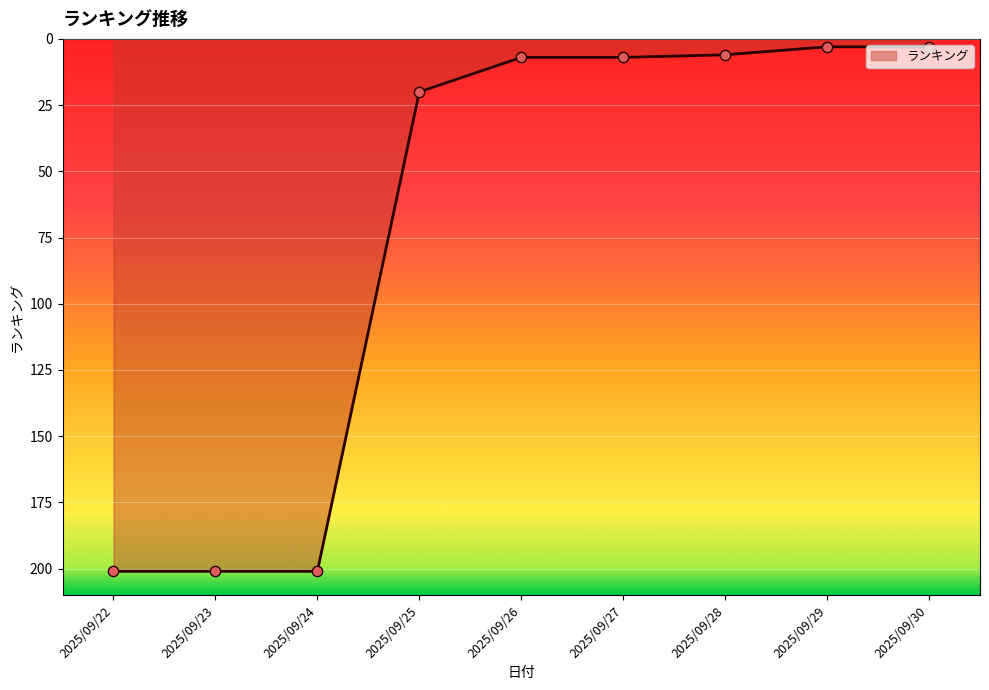

Between 2025/09/24 and 2025/09/27, which is larger?

2025/09/24